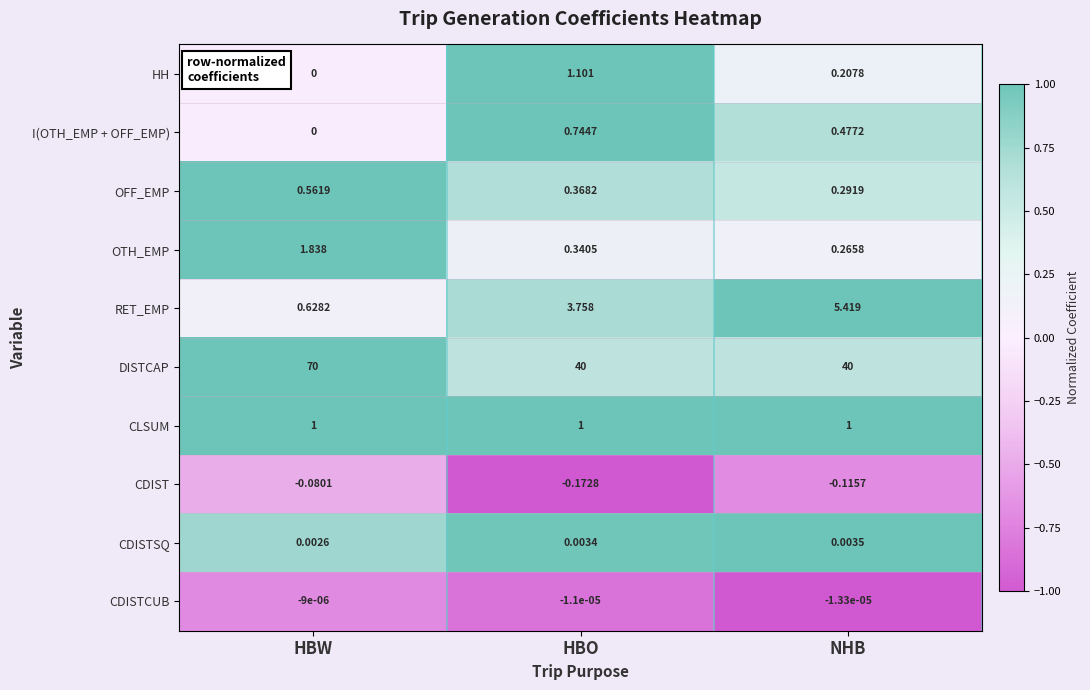

How many categories are shown in the chart?

3